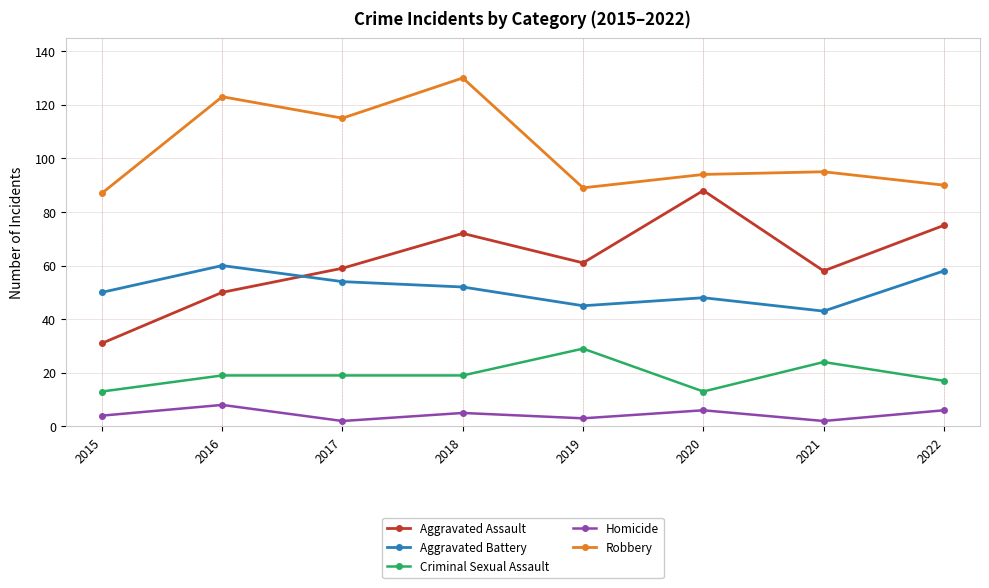

What is the lowest value of the Robbery series?

87